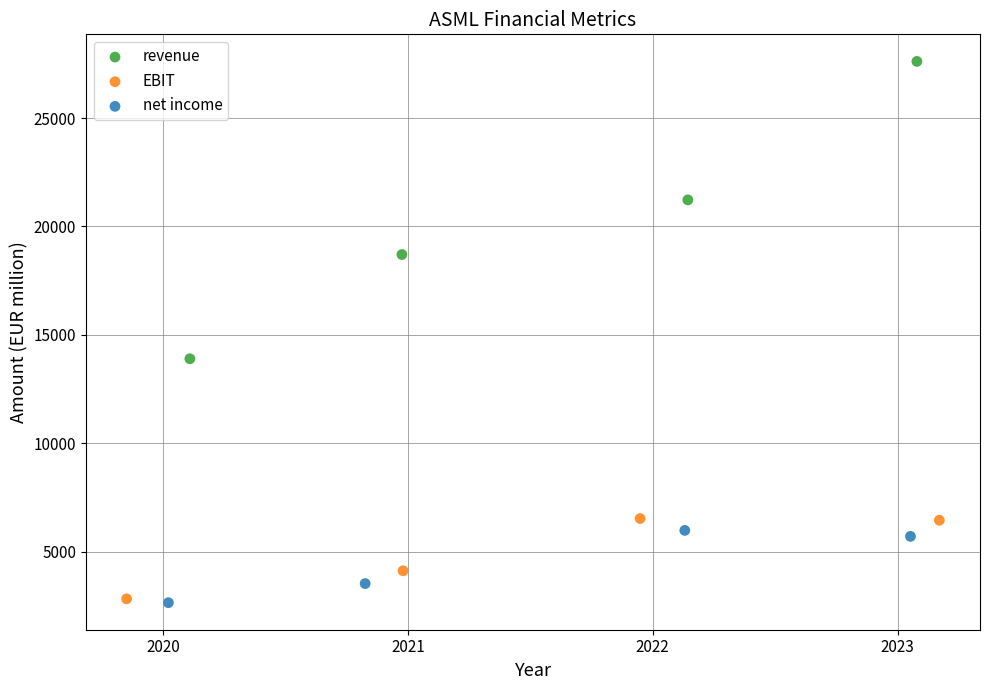

Which series has the largest Y range (max minus min)?

revenue